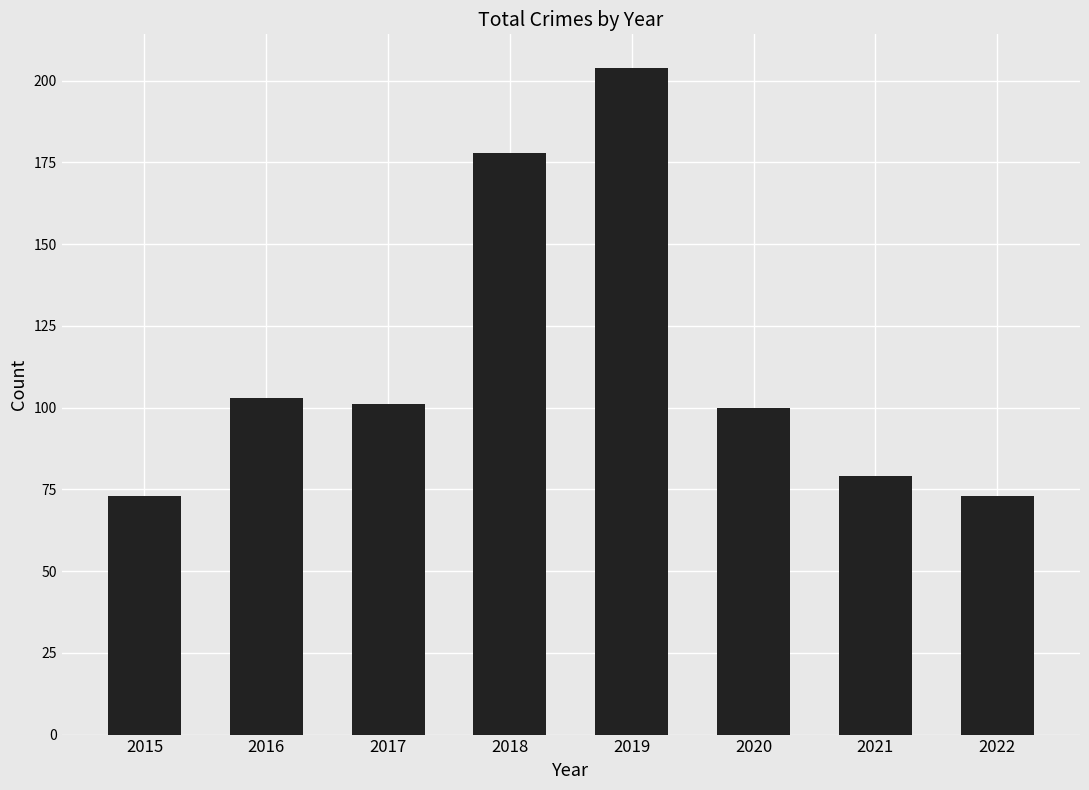

How many values are below 101?

4